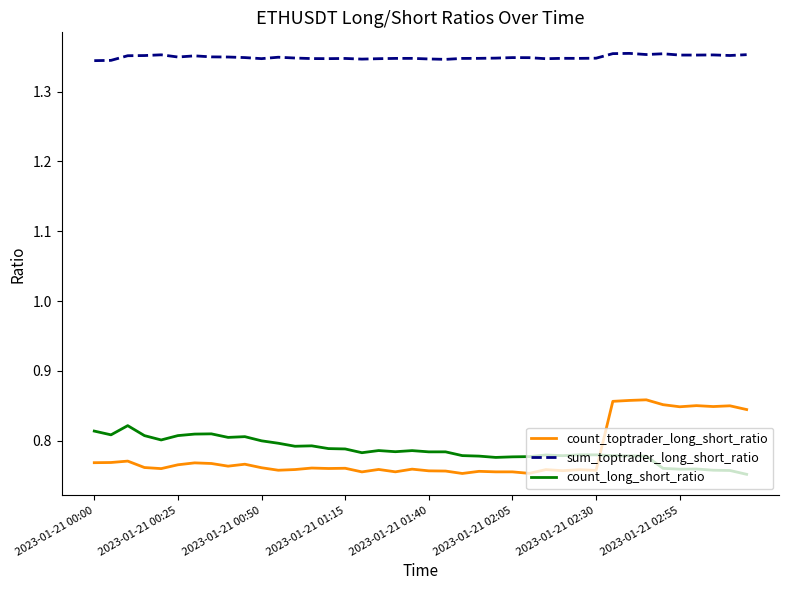

How many count_toptrader_long_short_ratio values are between 0 and 1?

40